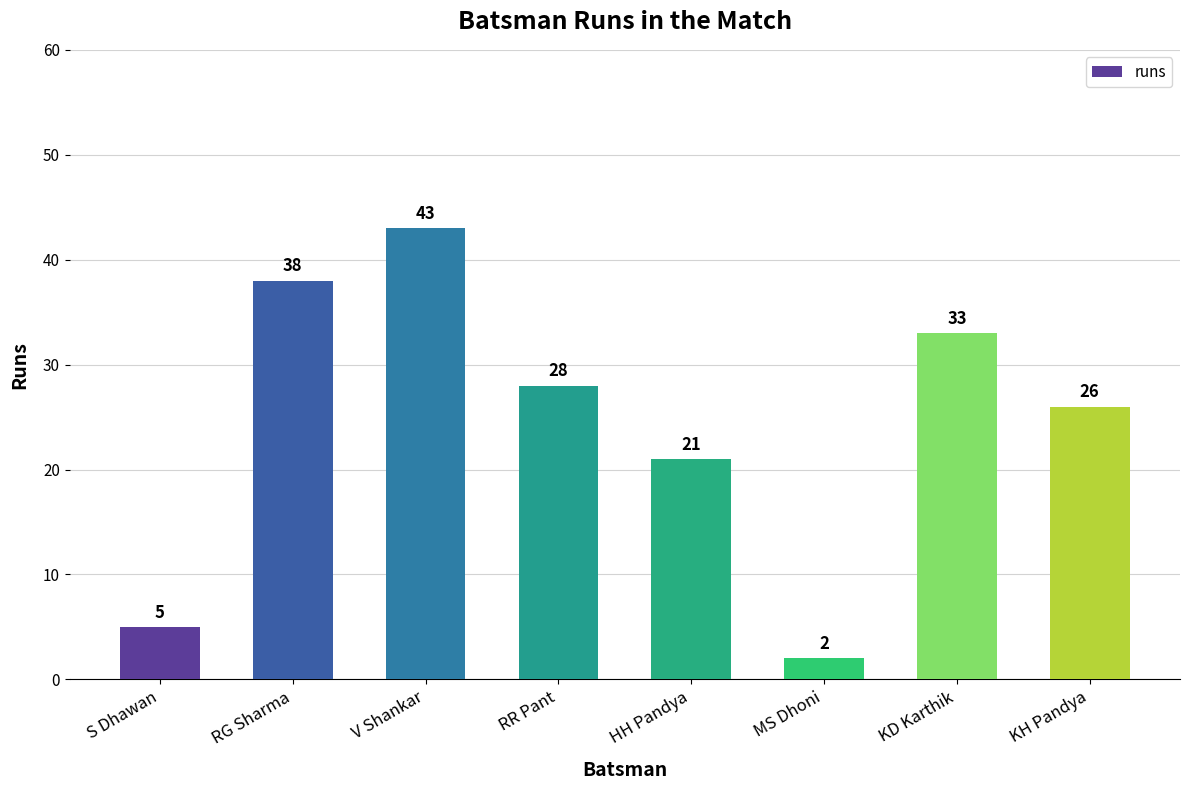

Approximately how many times larger is the value at RR Pant compared to S Dhawan?

5.6